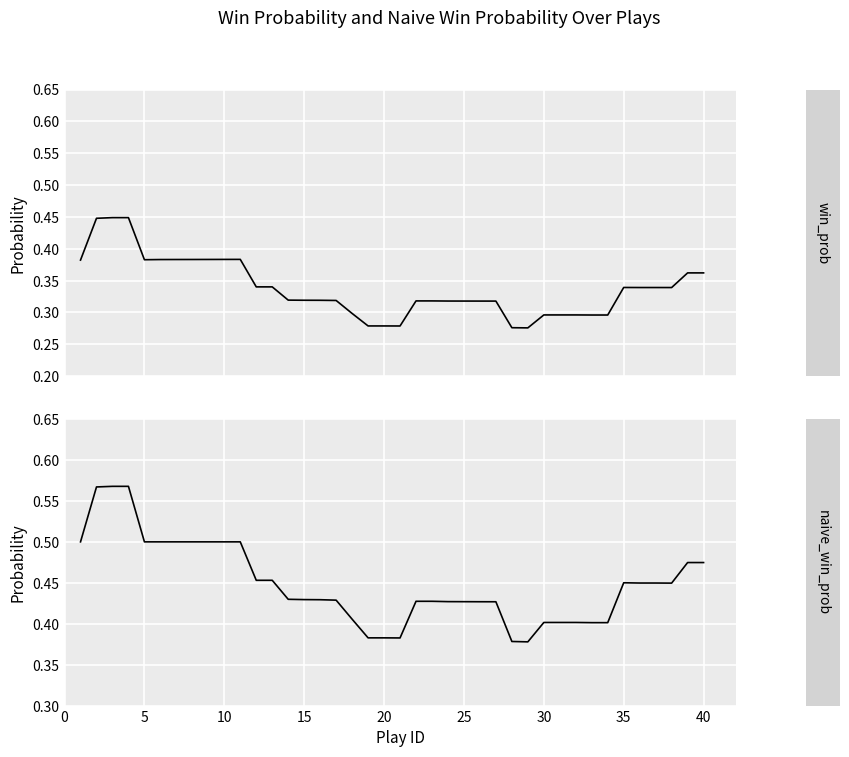

At 25, list the series in order from largest to smallest.

naive_win_prob, win_prob